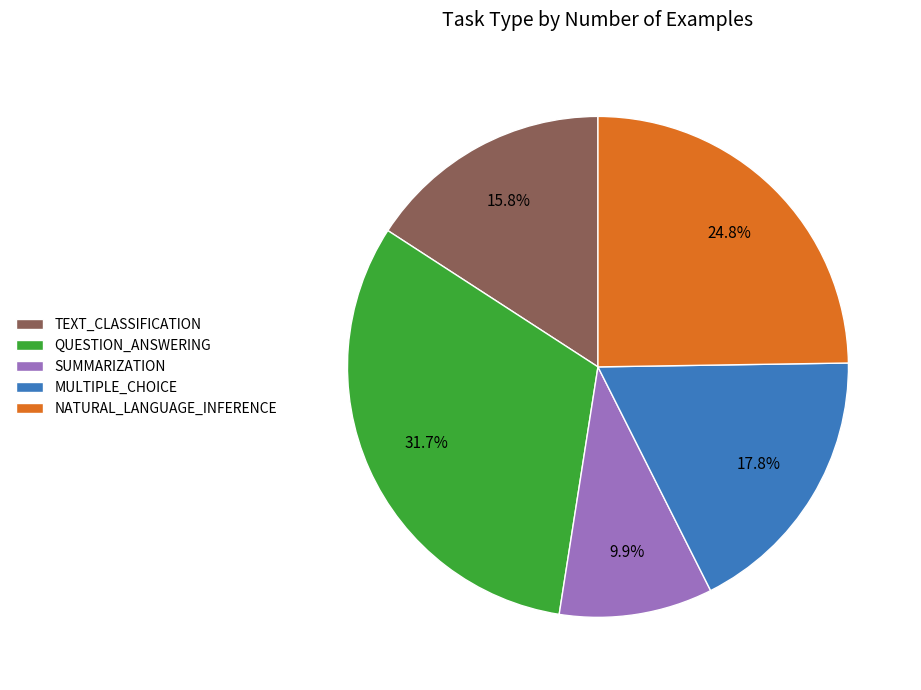

Is TEXT_CLASSIFICATION the majority of the pie?

No